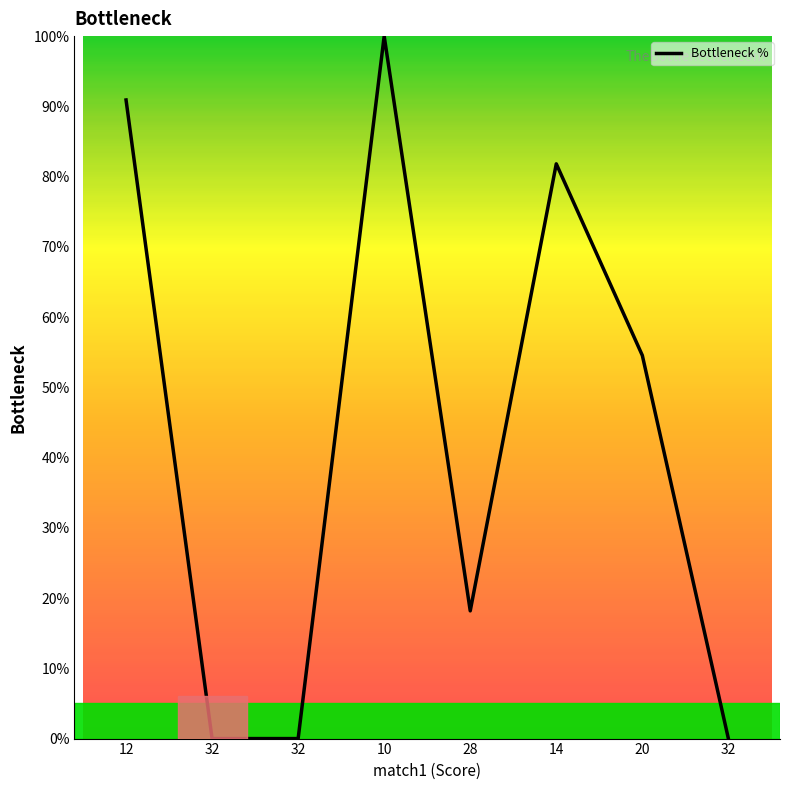

Reading left to right, list all the values displayed in this chart.

90.9	0.0	0.0	100.0	18.2	81.8	54.5	0.0